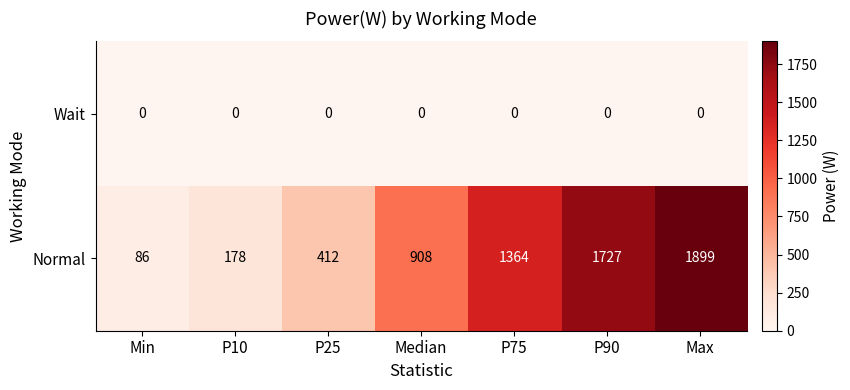

Rank the series by their average value, from highest to lowest.

Normal, Wait